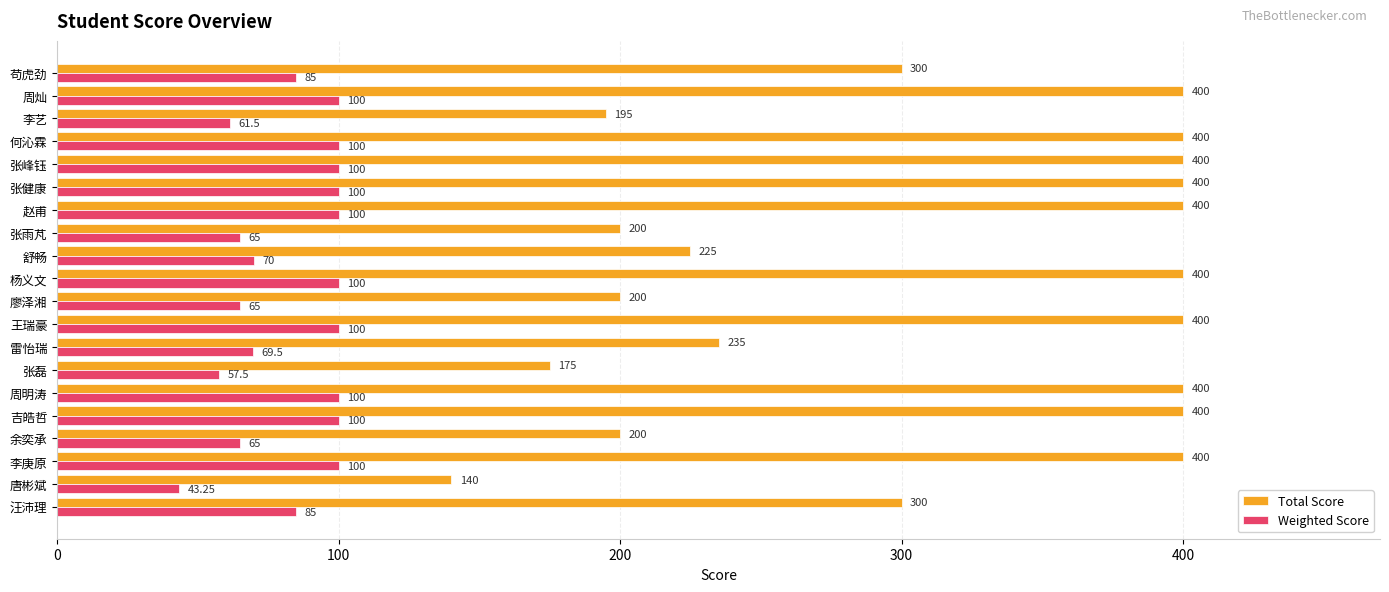

What is the sum of all Total Score values?

6170.0